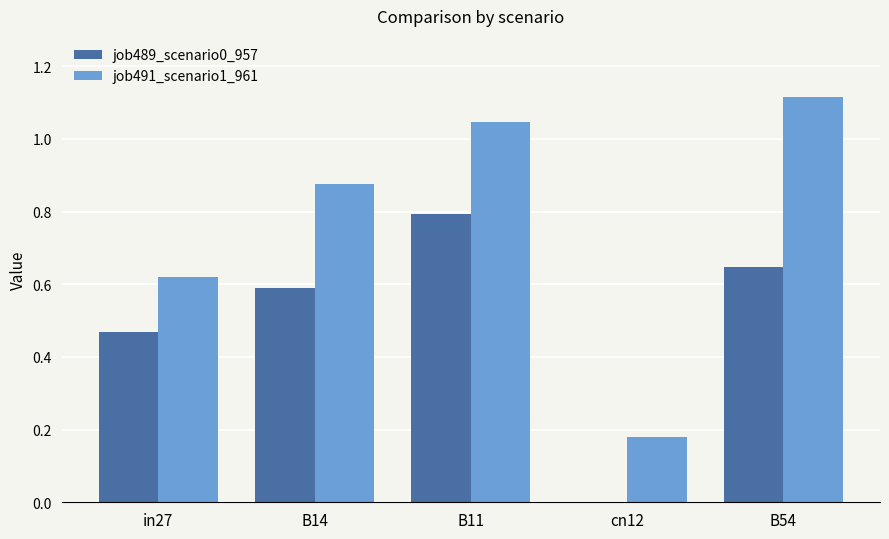

What is the total value across all series at B54?

1.8